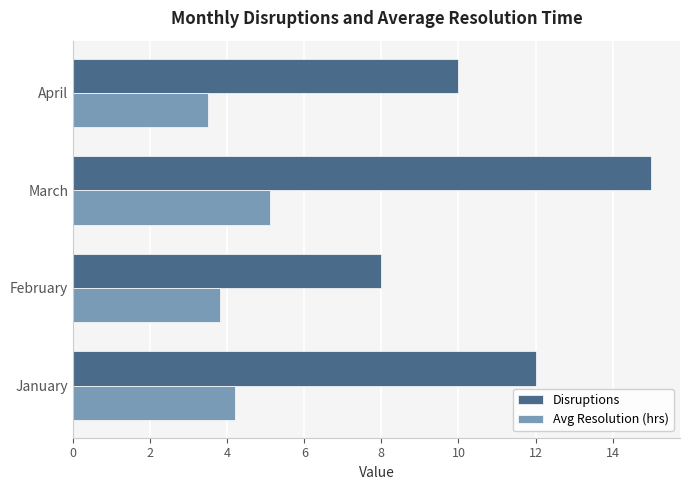

At which category is the sum across all series the highest?

March